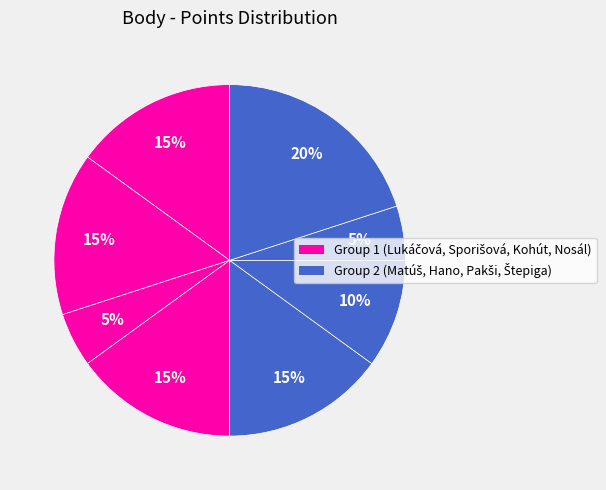

Is there a majority slice in this chart?

No